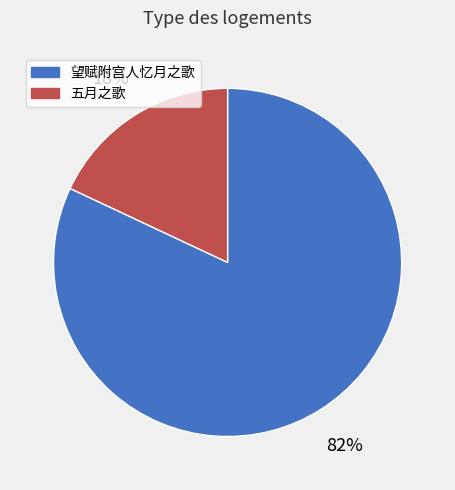

What is the ratio of the value at 望赋附宫人忆月之歌 to the value at 五月之歌?

4.6